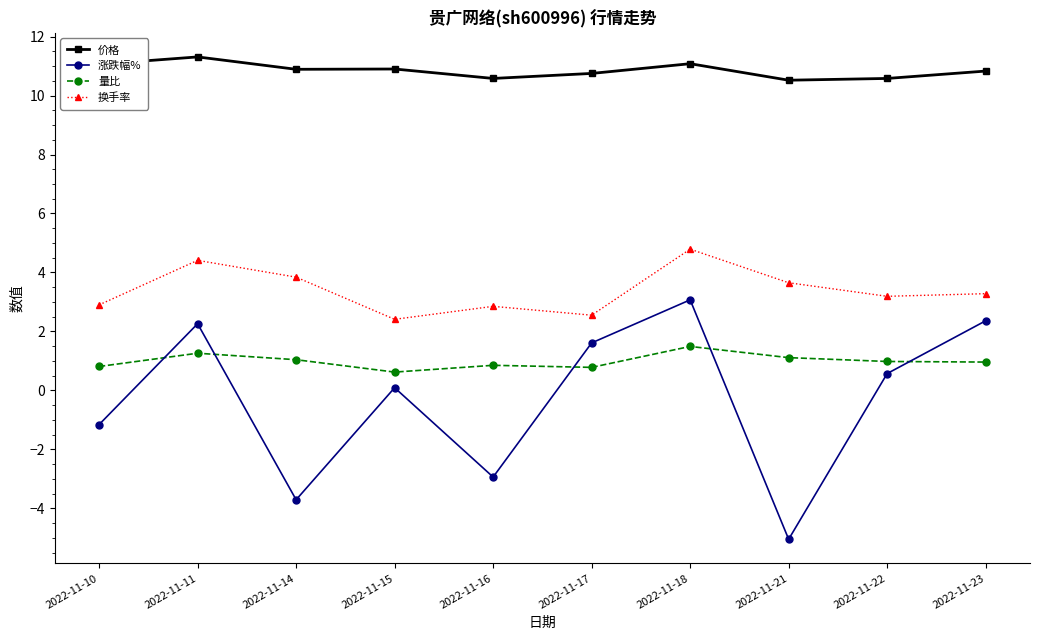

Which series has the largest range (max minus min)?

涨跌幅%